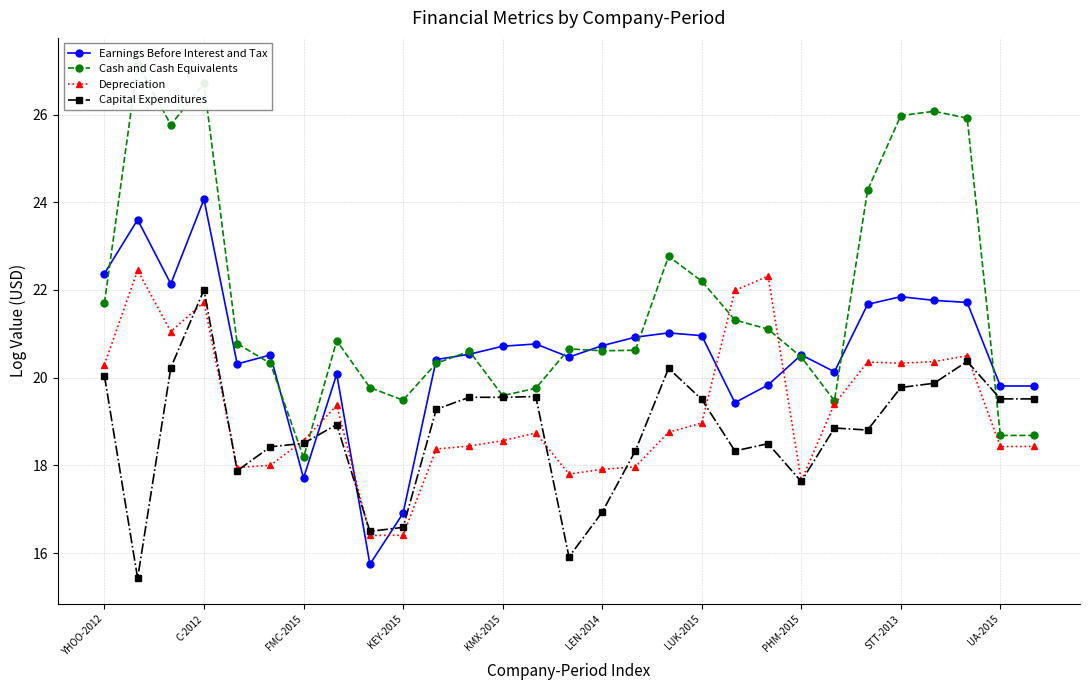

What are all the series names shown in the legend?

Earnings Before Interest and Tax, Cash and Cash Equivalents, Depreciation, Capital Expenditures